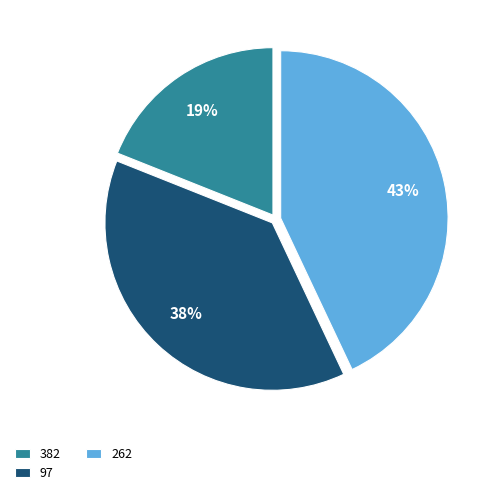

How many slices are in this pie chart?

3